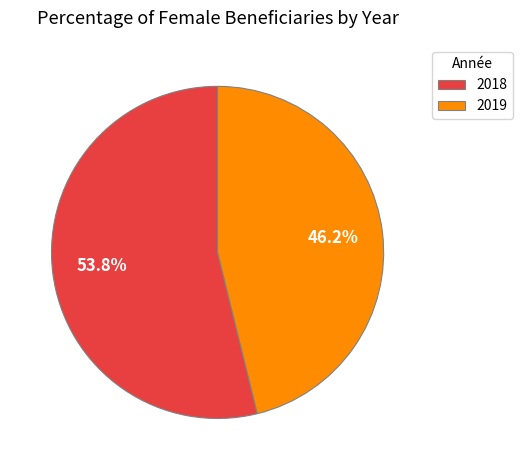

How many segments does this pie chart have?

2